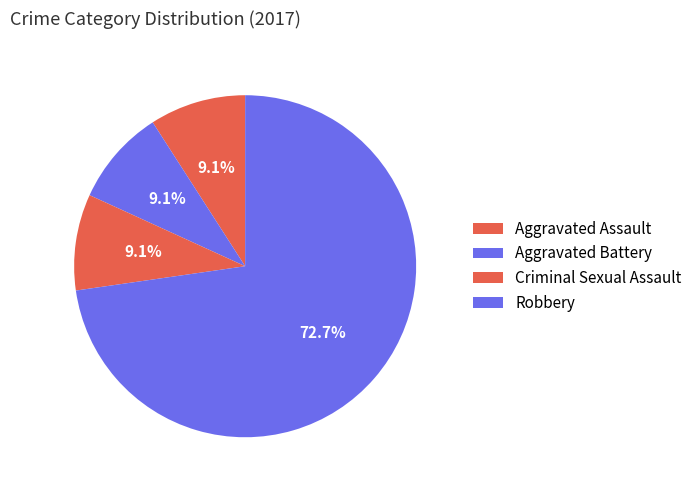

Which slice is the smallest?

Aggravated Assault